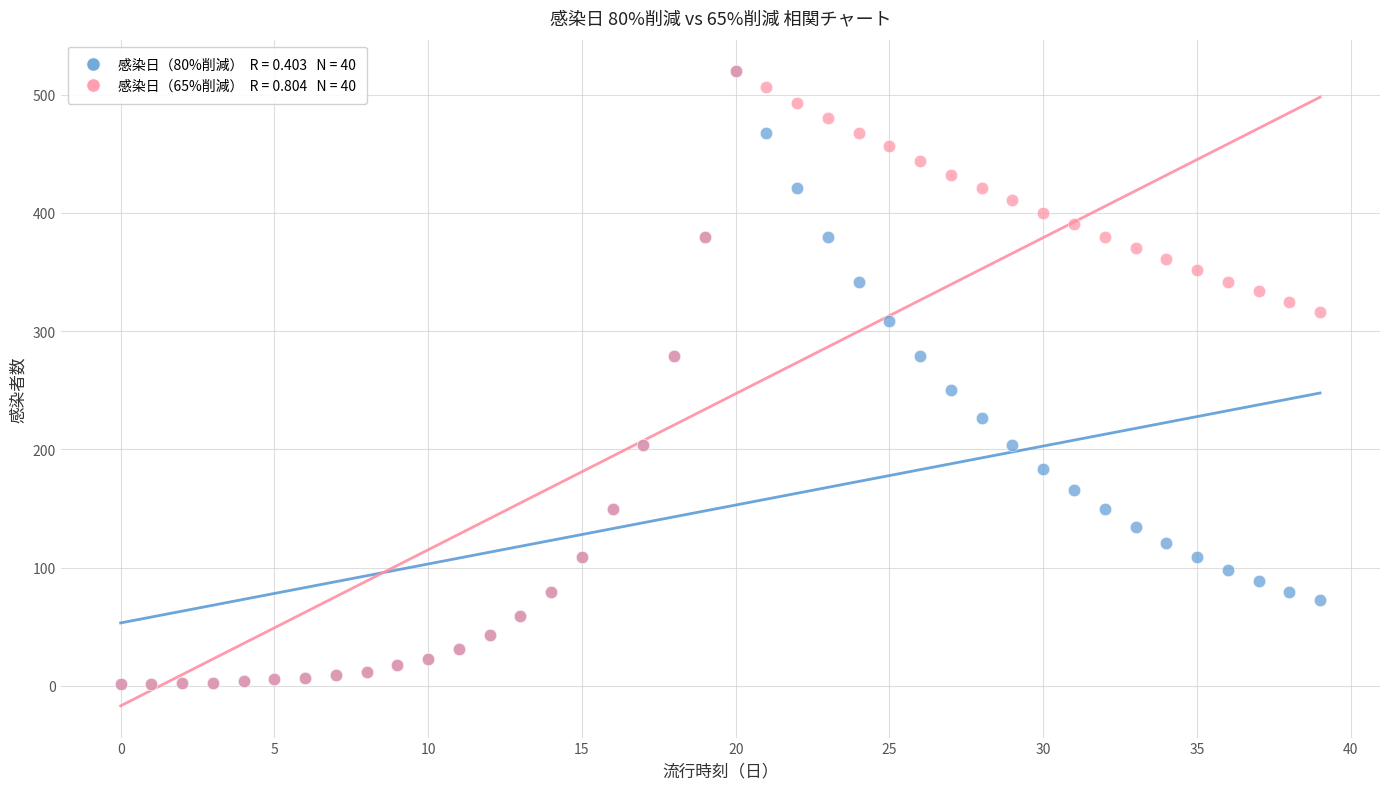

Across all series, what Y value is closest to 260?

250.4